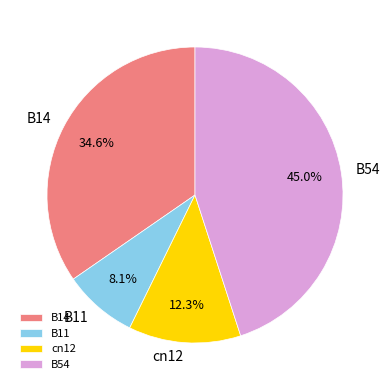

To the nearest percent, what is the average slice percentage?

25%